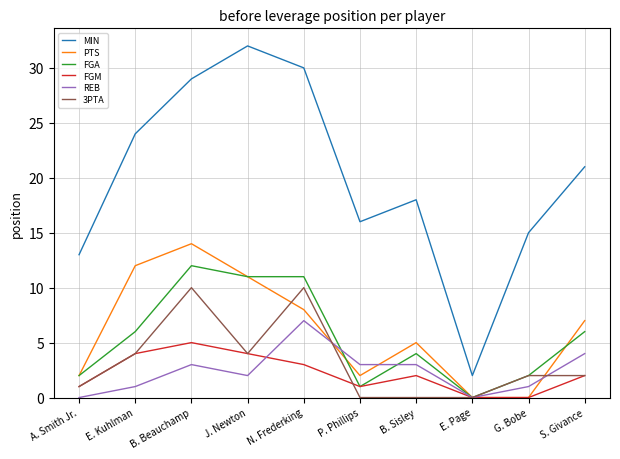

What is the average value of the MIN series?

20